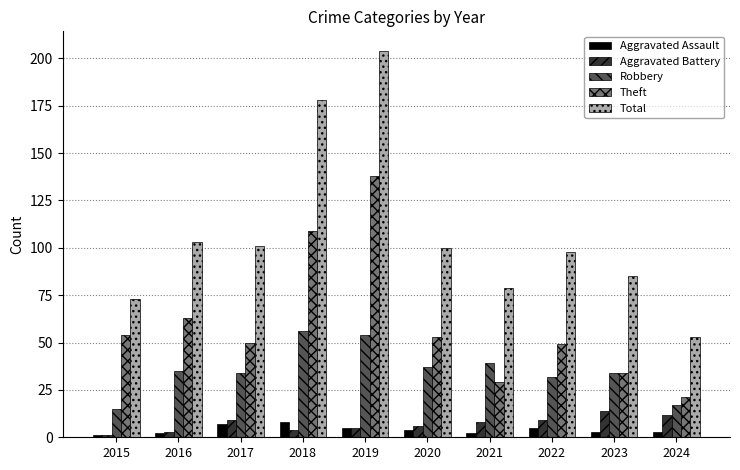

True or false: Theft has a value of 26 at 2017.

False